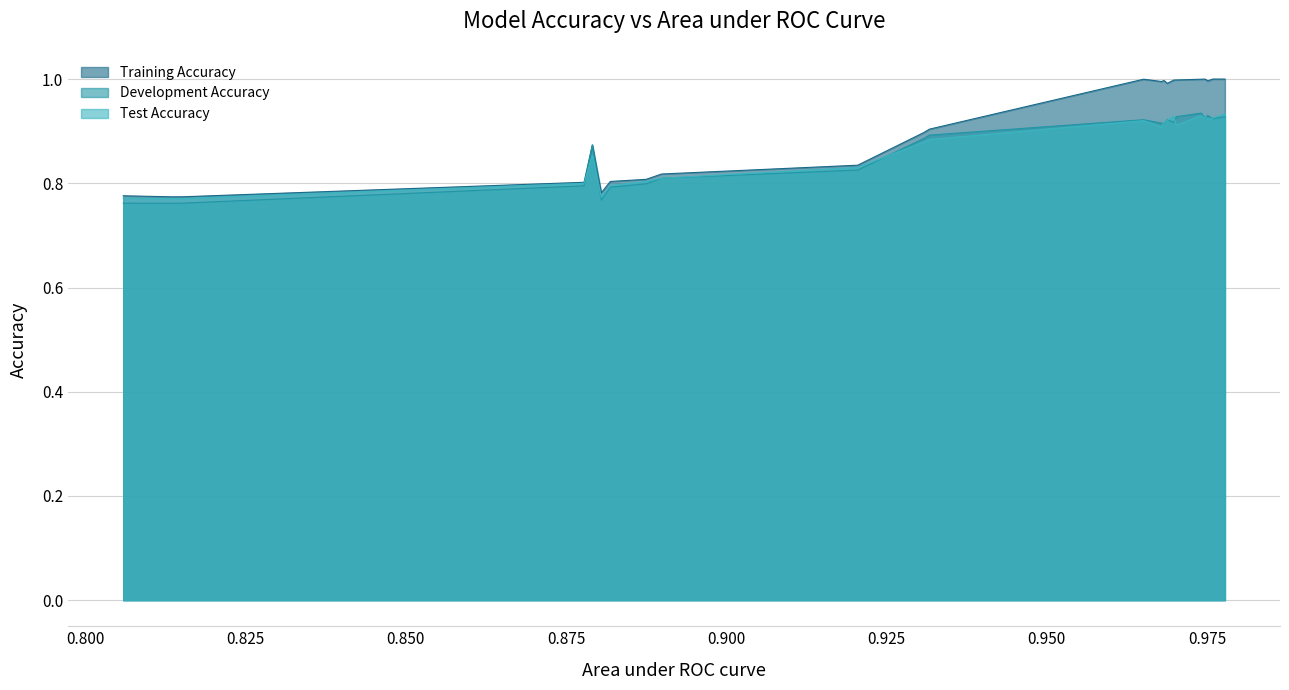

In Development Accuracy, how many points are higher than both neighbors (excluding endpoints)?

5